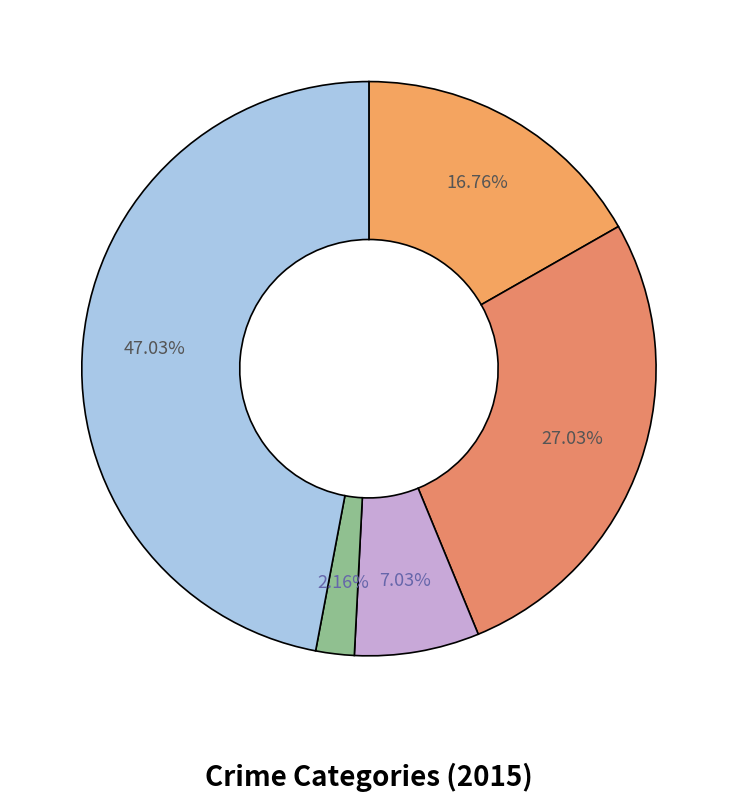

How many slices are in this pie chart?

5